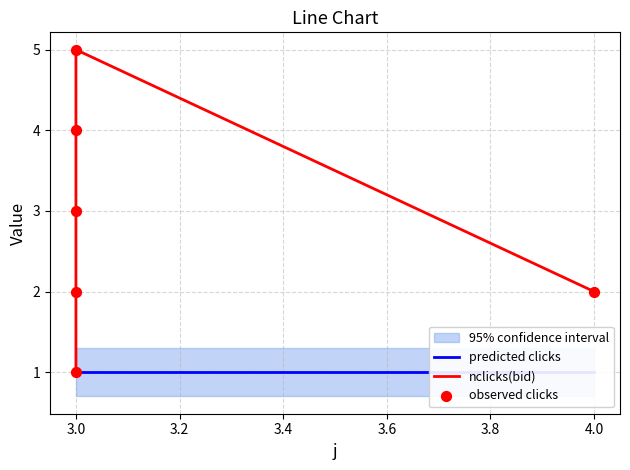

Which series has the widest spread of Y values?

nclicks(bid)